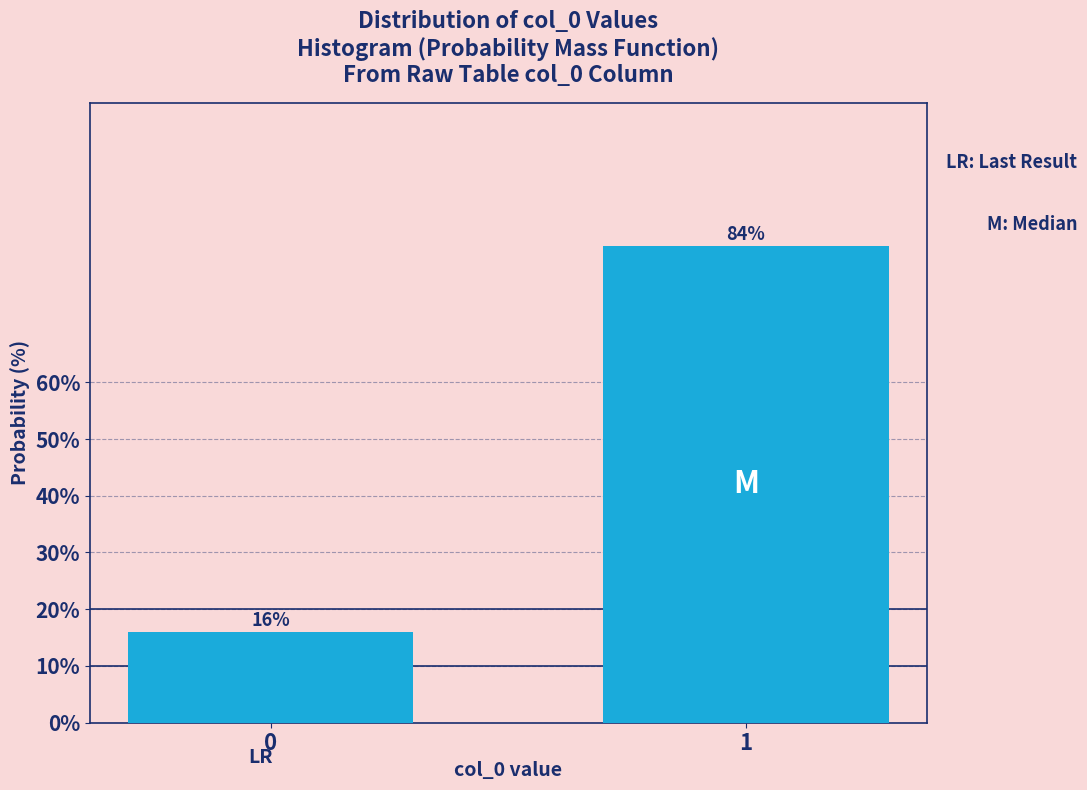

Reading right to left, transcribe all the data shown in this chart.

1=84	0=16